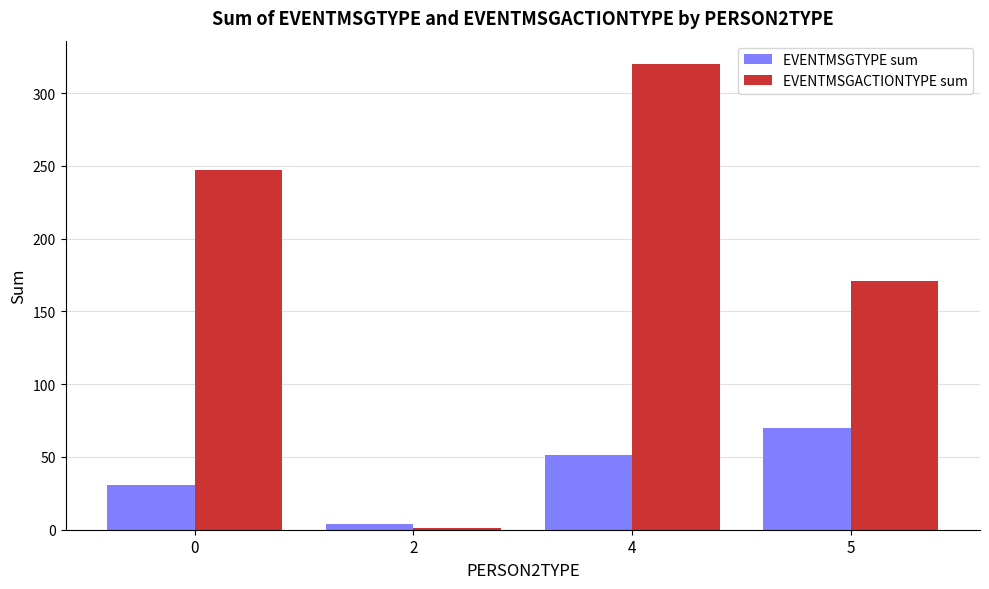

Reading left to right, transcribe all the data shown in this chart.

EVENTMSGTYPE sum: 0=31	2=4	4=51	5=70
EVENTMSGACTIONTYPE sum: 0=247	2=1	4=320	5=171